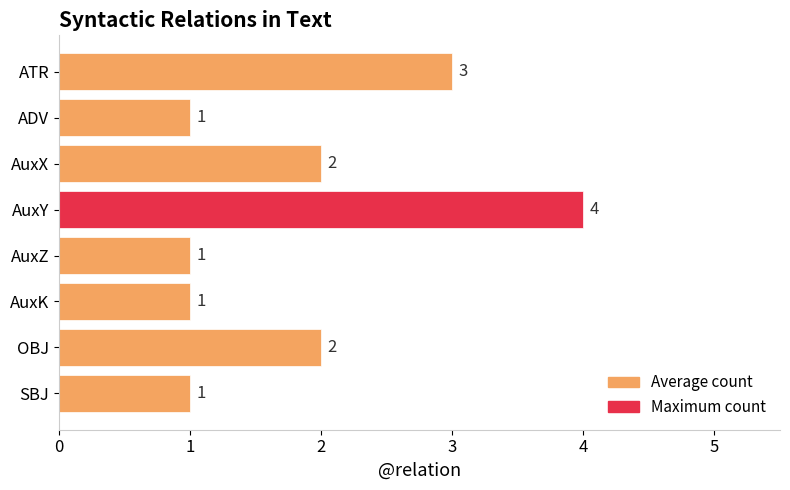

How many values are between 1 and 3?

7